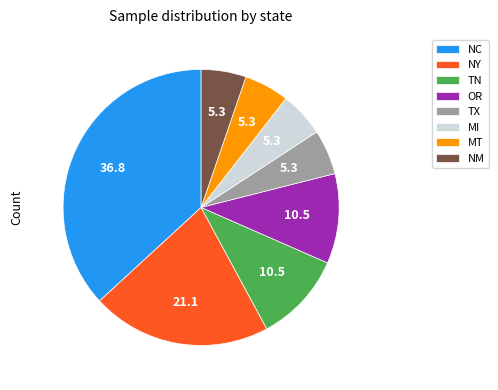

Between NM and TN, which is larger?

TN